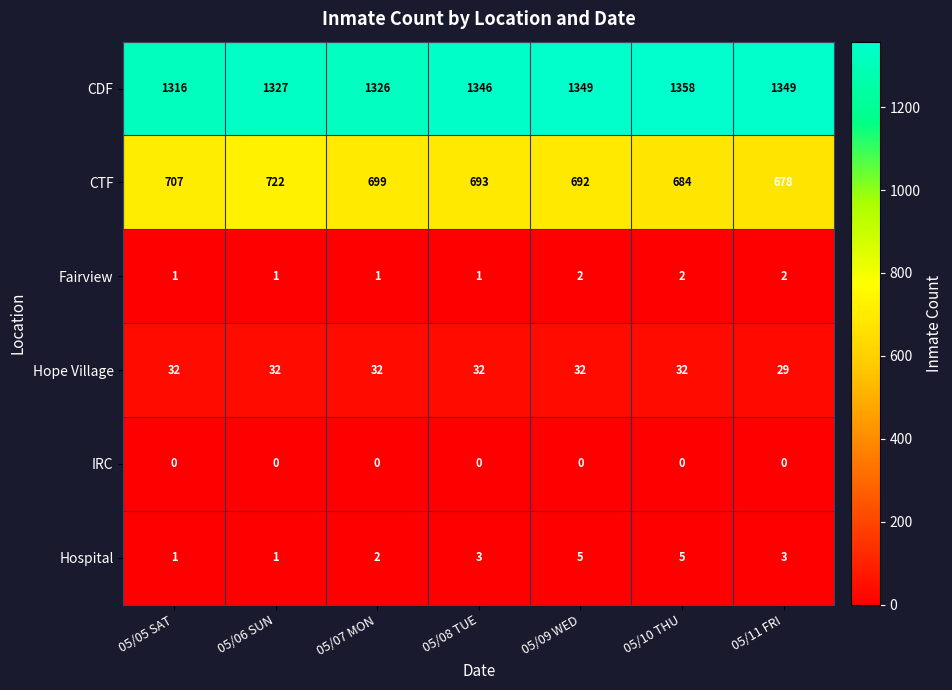

The CTF series shows 699 at 05/07 MON. True or false?

True